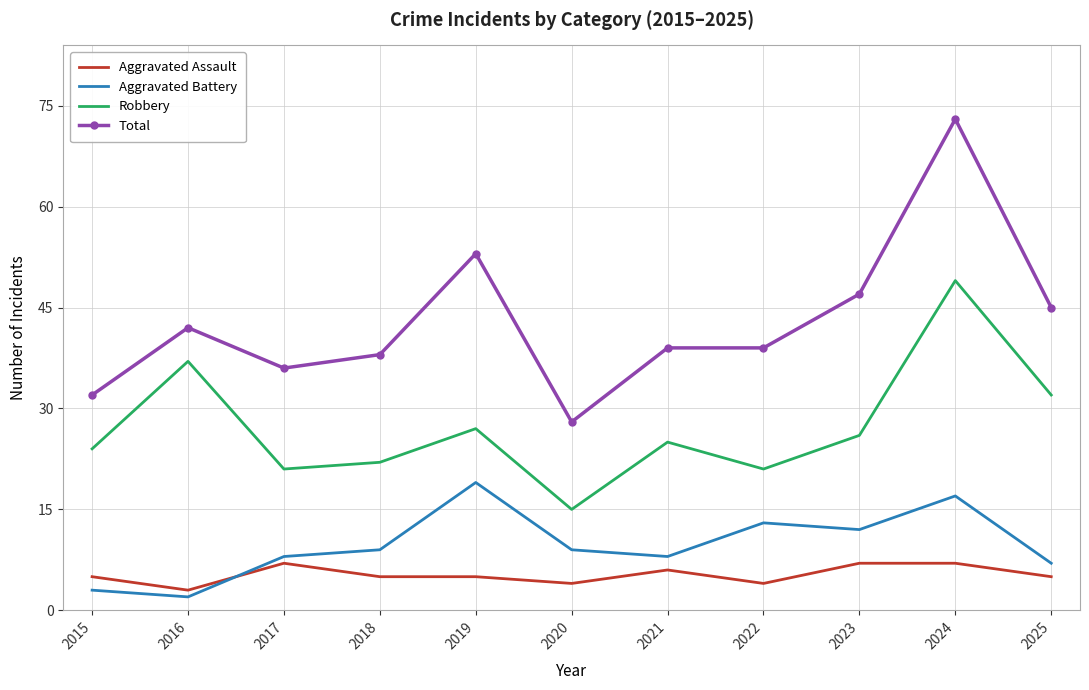

Rank the series at 2019 from lowest to highest value.

Aggravated Assault, Aggravated Battery, Robbery, Total